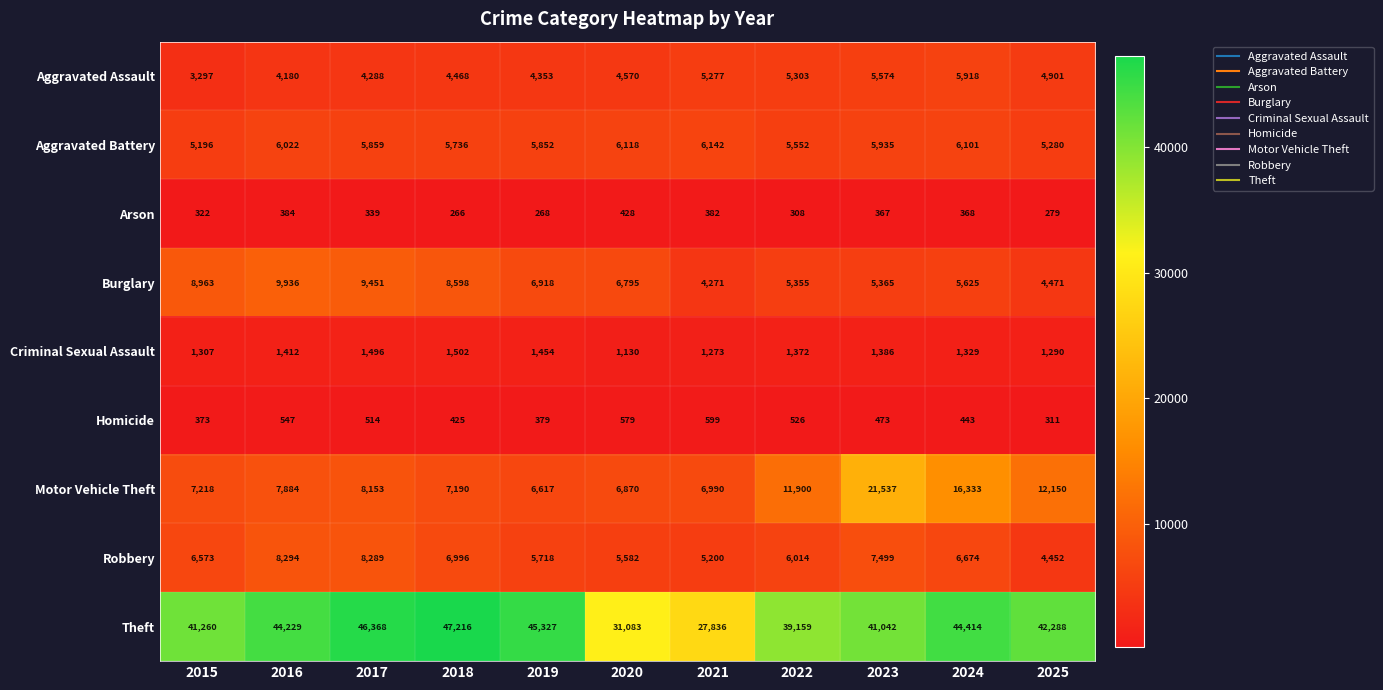

At which label does Robbery reach its peak?

2016